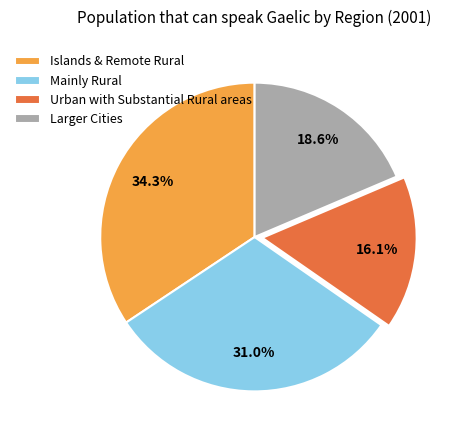

How many slices are in this pie chart?

4